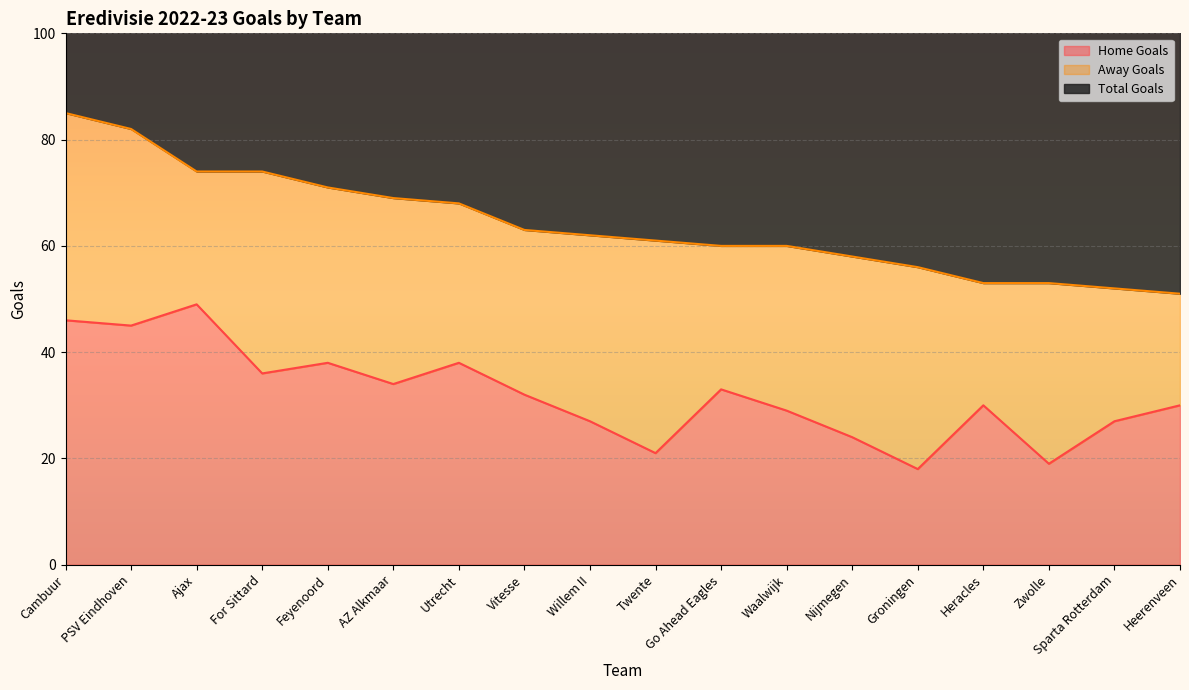

True or false: Total Goals has more than 1 interior local peaks.

False